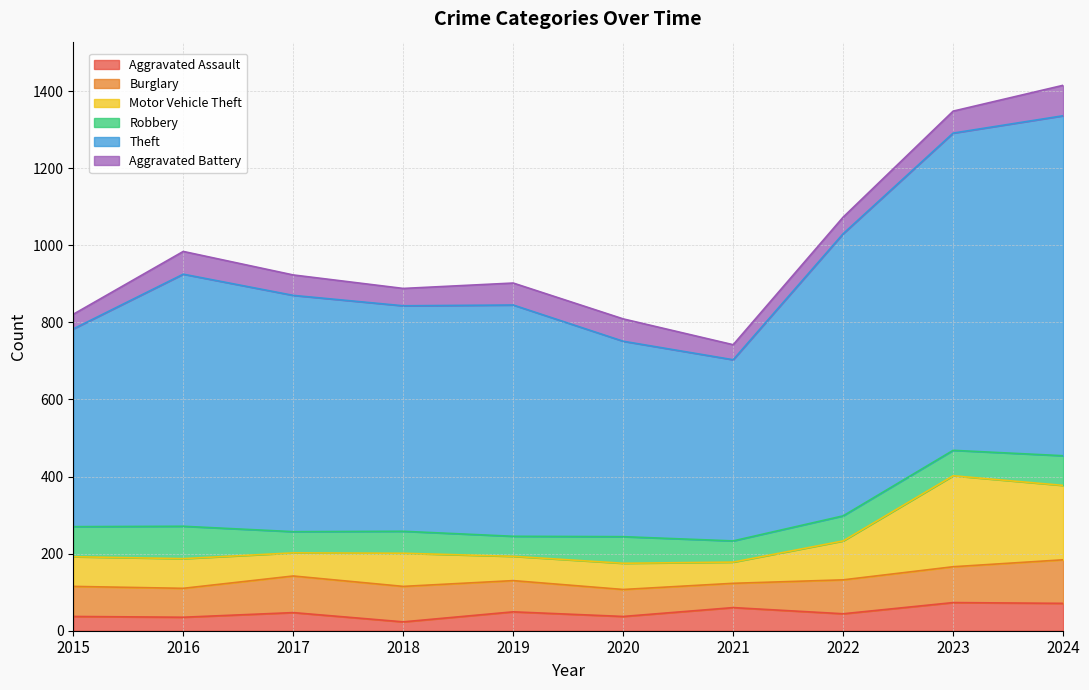

True or false: Aggravated Assault and Theft cross at least once.

False